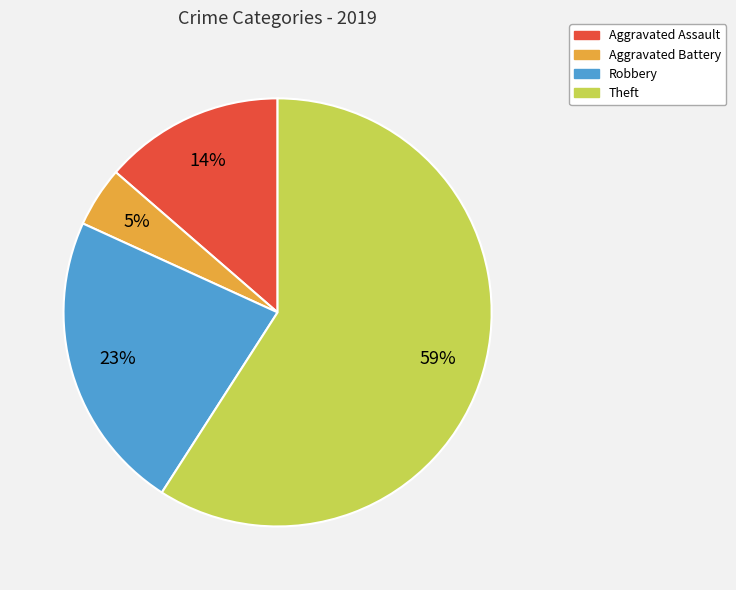

To the nearest percent, what percentage of the pie is Aggravated Battery?

5%